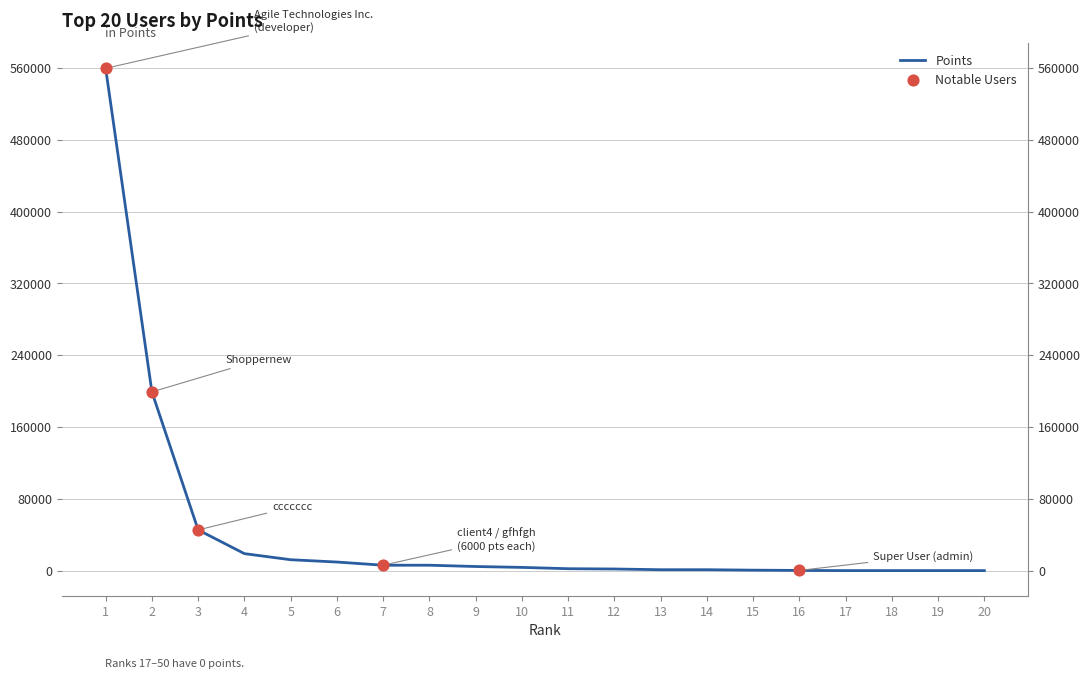

Between 2 and 20, which is larger?

2